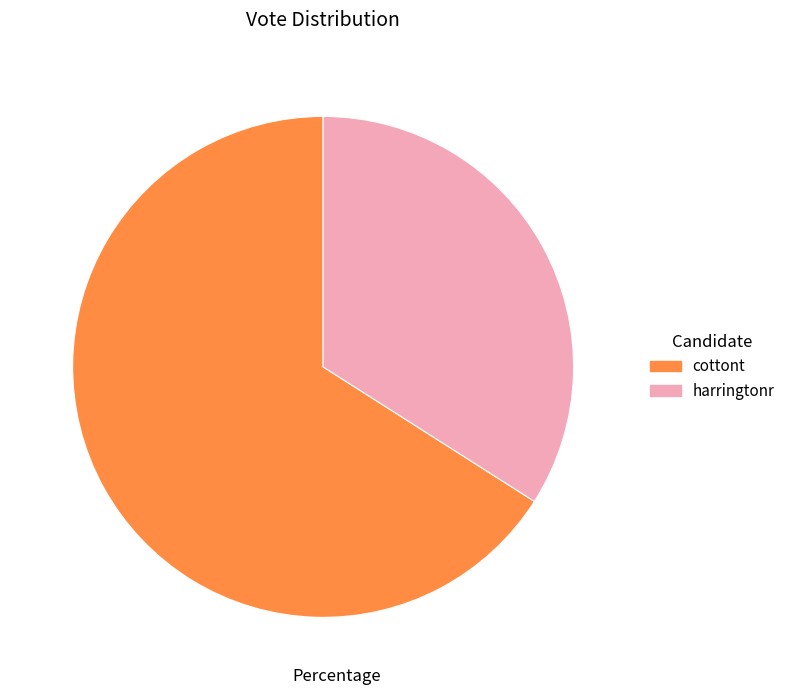

Which slice is the smallest?

harringtonr